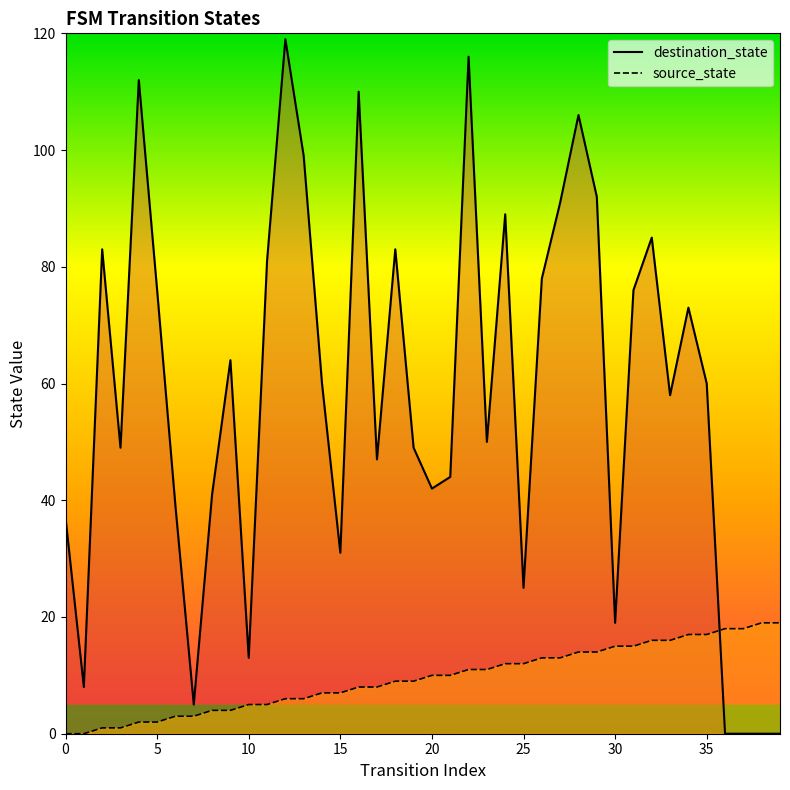

Reading right to left, what are all the values shown in this chart?

destination_state_line: 0	0	0	0	60	73	58	85	76	19	92	106	91	78	25	89	50	116	44	42	49	83	47	110	31	60	99	119	81	13	64	41	5	39	76	112	49	83	8	37
source_state_line: 19	19	18	18	17	17	16	16	15	15	14	14	13	13	12	12	11	11	10	10	9	9	8	8	7	7	6	6	5	5	4	4	3	3	2	2	1	1	0	0